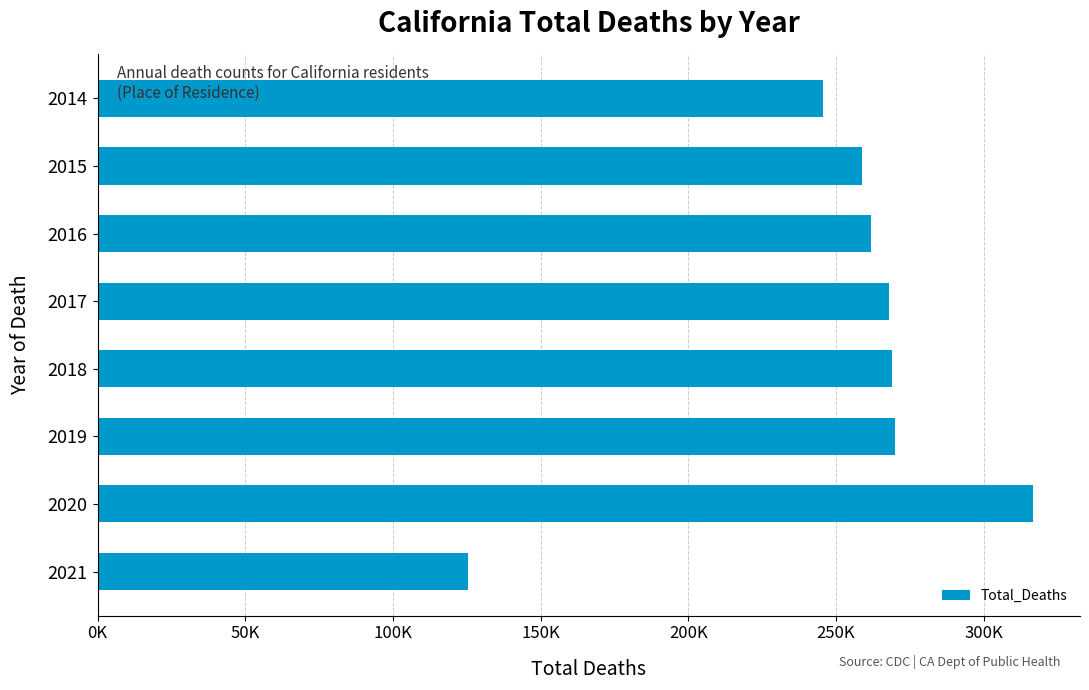

What is the difference between the maximum and minimum values?

191311